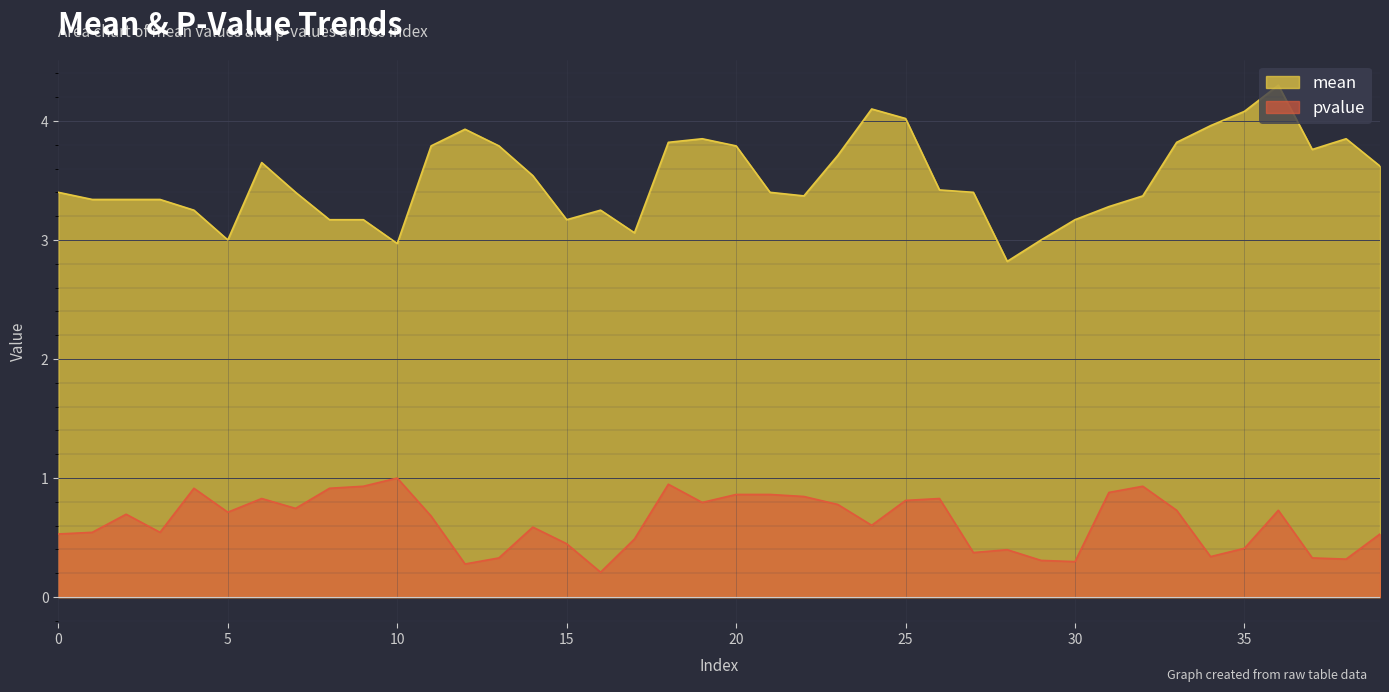

Is it true that pvalue equals 0.9 at 4?

True